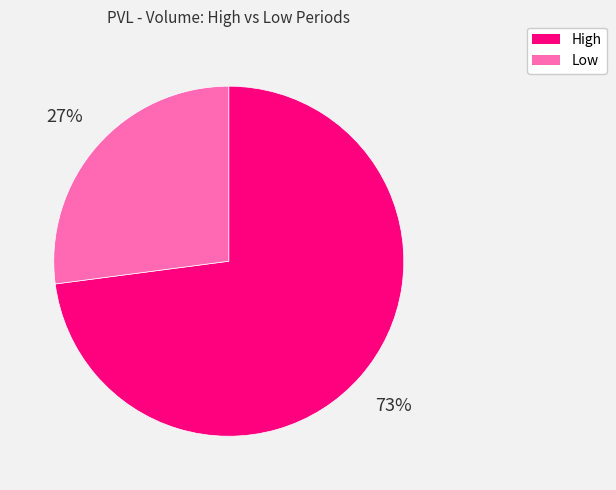

Between High and Low, which is larger?

High